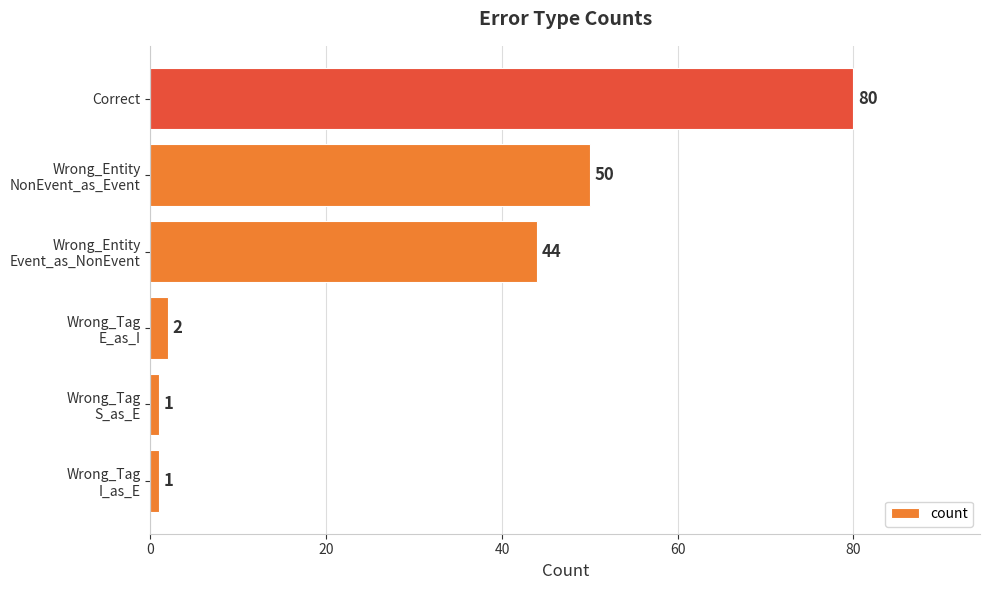

The value at Correct is 32. True or false?

False